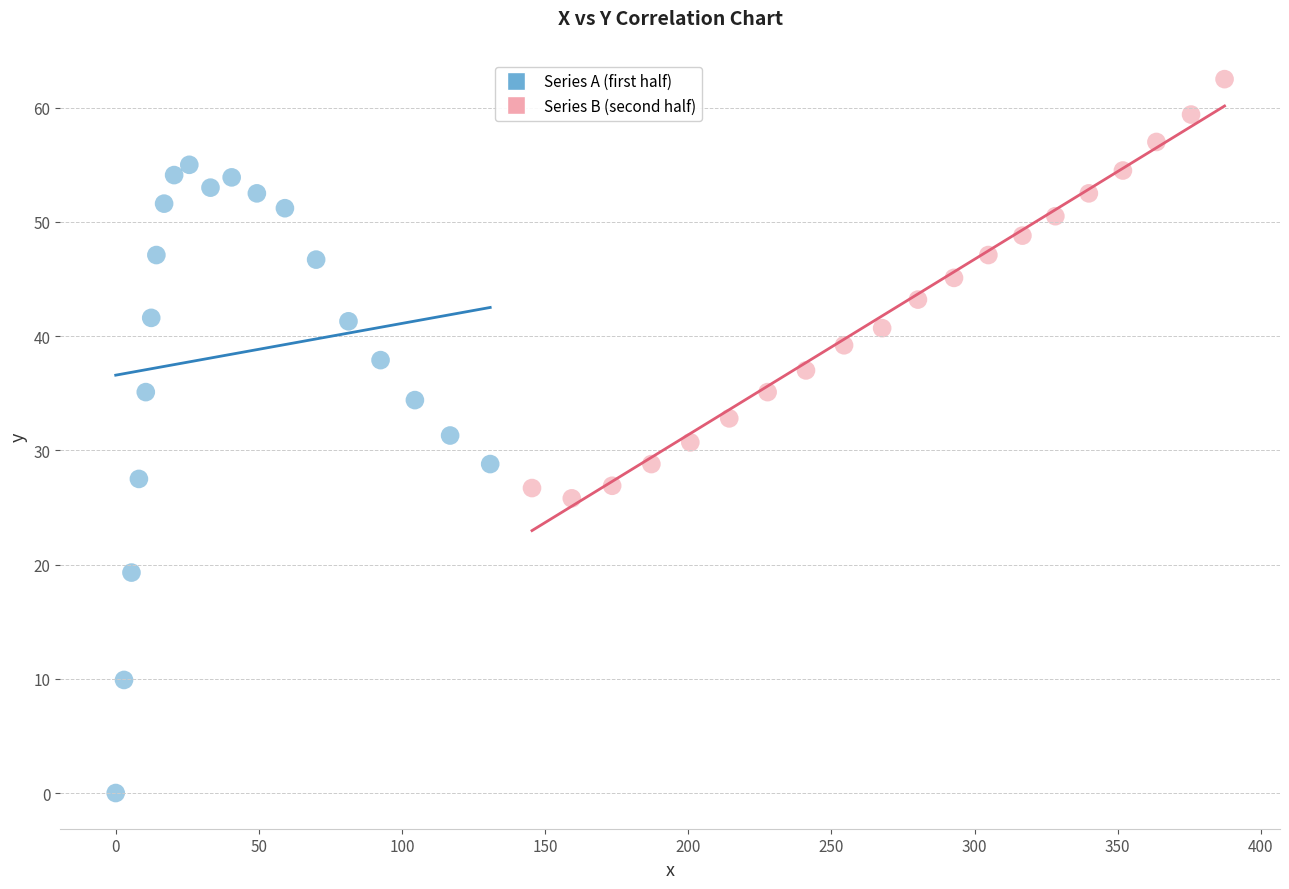

Which series contains the lowest Y value?

Series A (first half)